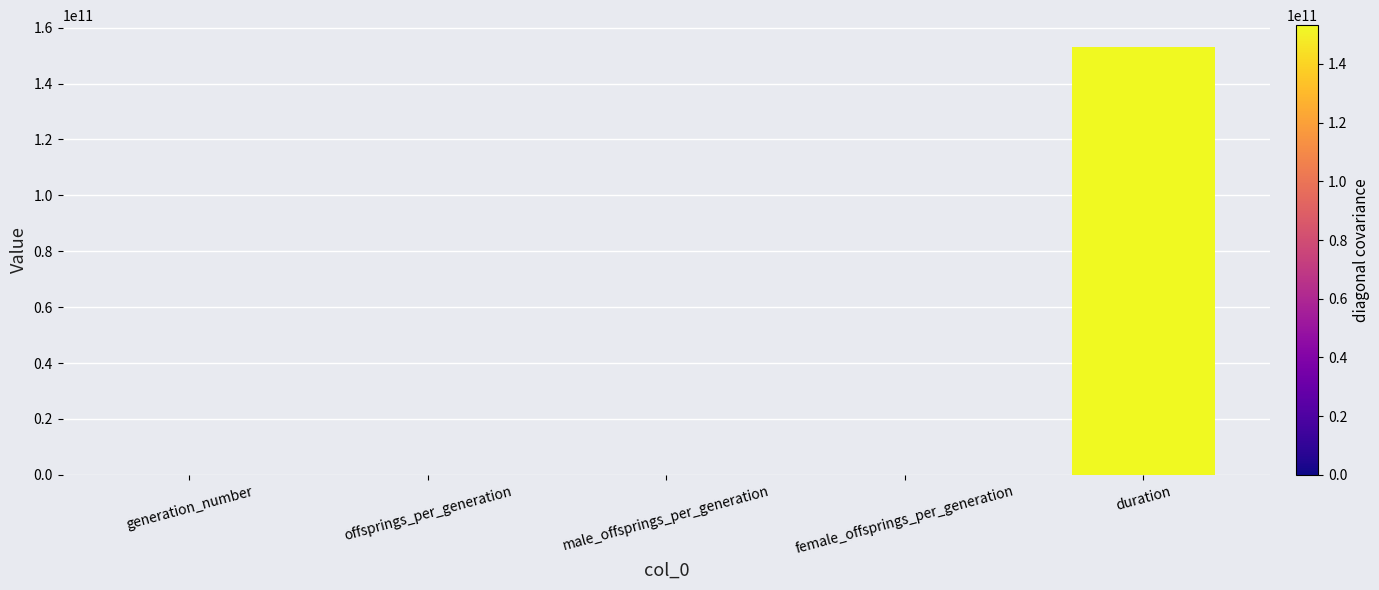

At which label is the value closest to 76603511184?

offsprings_per_generation